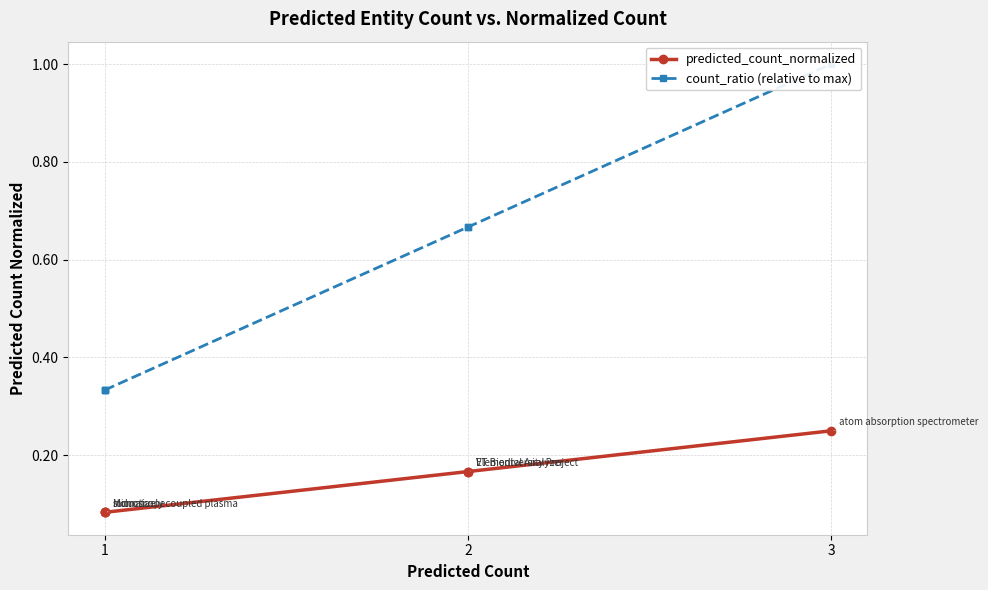

True or false: count_ratio (relative to max) and predicted_count_normalized cross at least once.

False